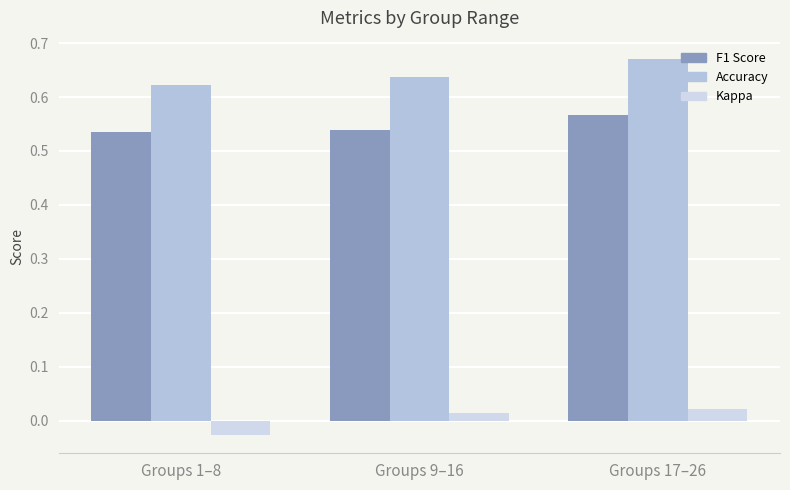

Is the value of F1 Score at Groups 17–26 greater than the value of Accuracy at Groups 9–16?

No